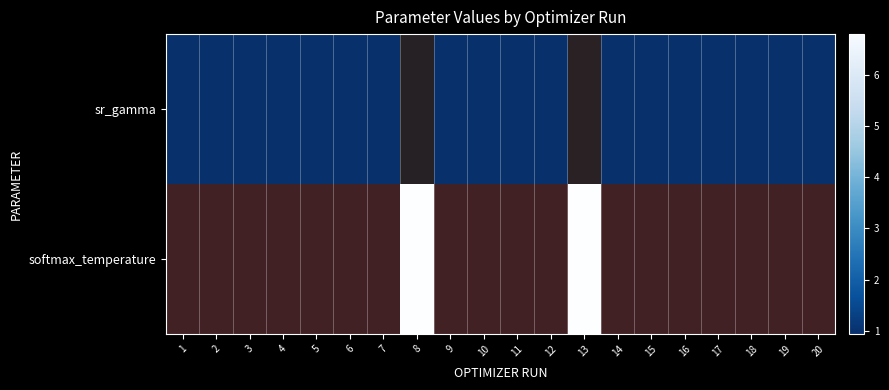

At how many categories does at least one series exceed 0?

20